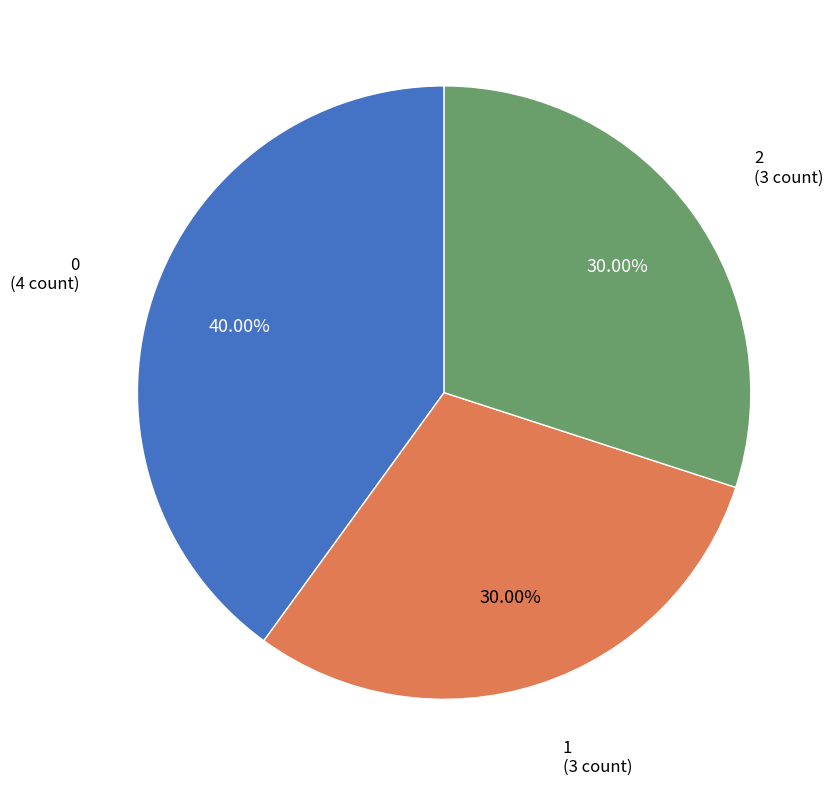

Is there a majority slice in this chart?

No